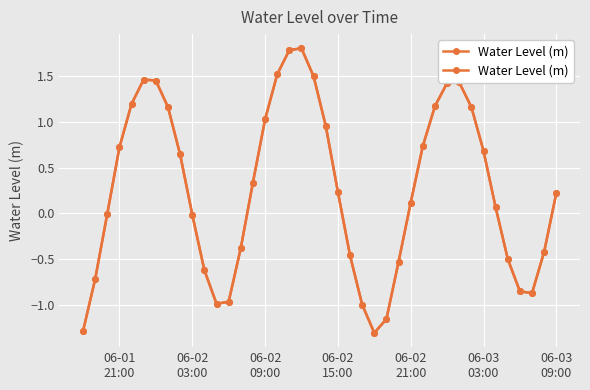

Reading left to right, what are all the values shown in this chart?

-1.3	-0.7	-0.0	0.7	1.2	1.5	1.4	1.2	0.6	-0.0	-0.6	-1.0	-1.0	-0.4	0.3	1.0	1.5	1.8	1.8	1.5	1.0	0.2	-0.5	-1.0	-1.3	-1.2	-0.5	0.1	0.7	1.2	1.4	1.4	1.2	0.7	0.1	-0.5	-0.9	-0.9	-0.4	0.2